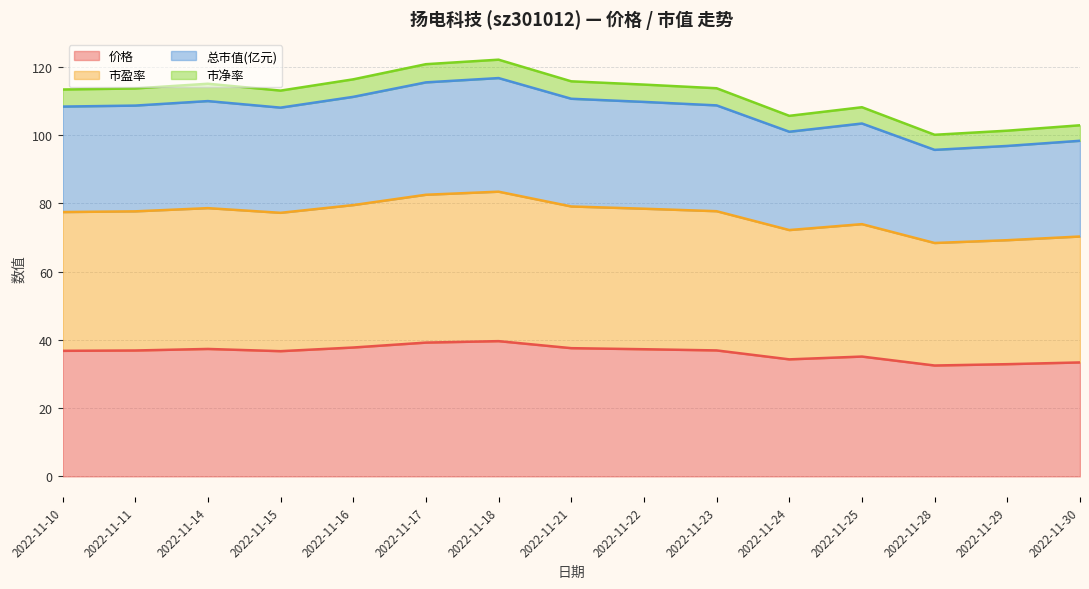

What is the highest value of the 价格 series?

39.6